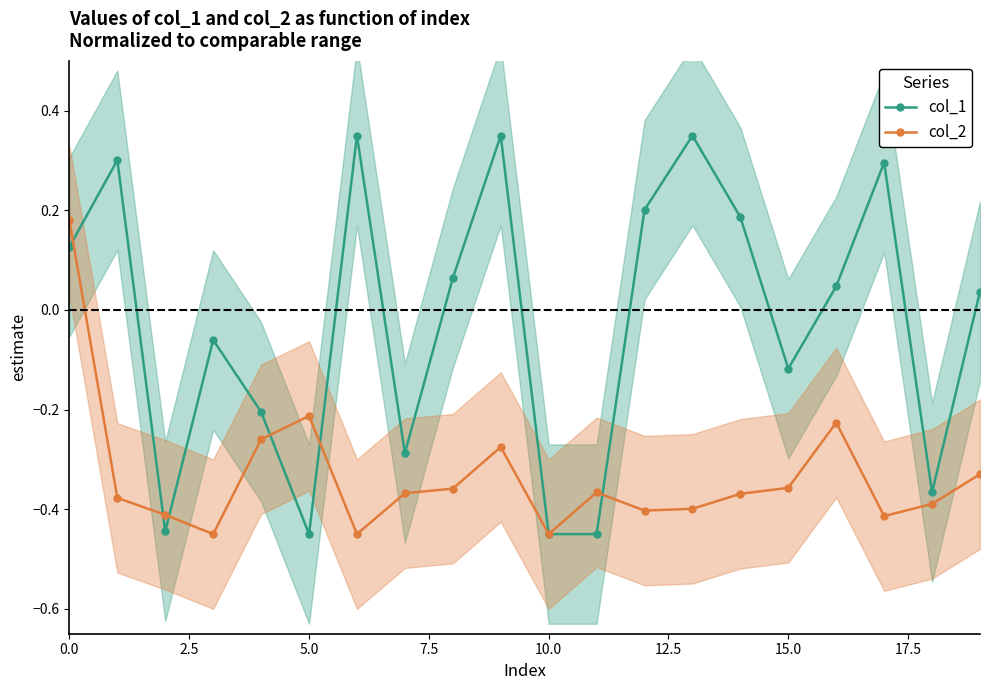

Does the chart display data point markers on the line(s)?

Yes